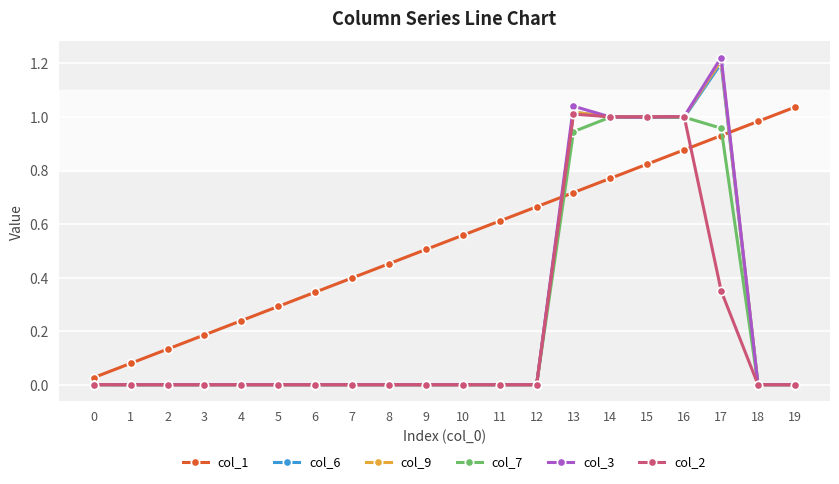

Which series changed the most between 1 and 7?

col_1